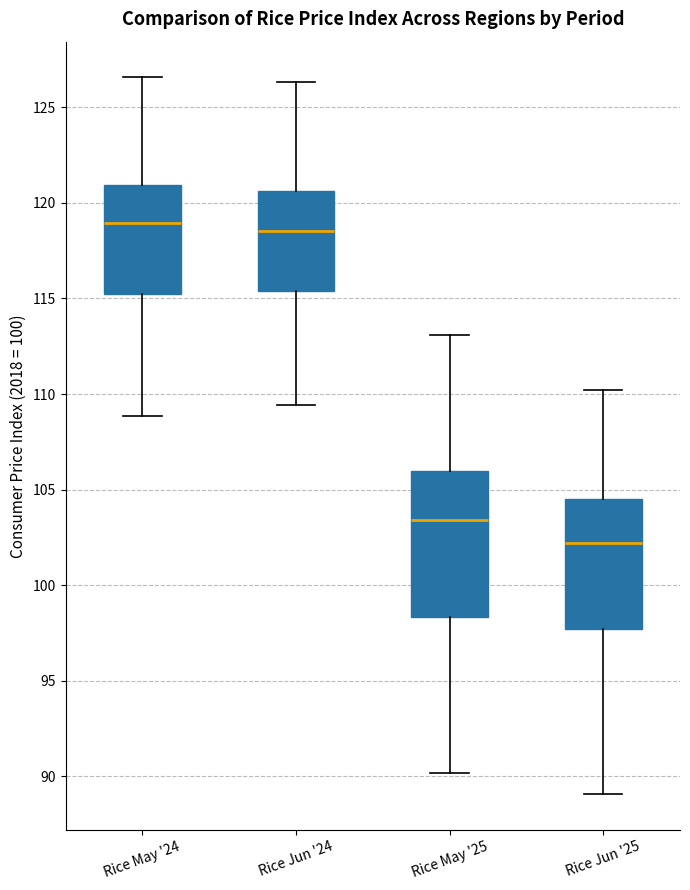

Reading left to right, transcribe this box plot: for each box, give where its median line is, the range the box spans, and where its two whiskers end, as read against the y-axis. The values are not printed on the chart, so give them approximately, as read against the axis.

Rice May '24: median 119.0, box 115.0 to 121.0, whiskers 109.0 to 126.5
Rice Jun '24: median 118.5, box 115.5 to 120.5, whiskers 109.5 to 126.5
Rice May '25: median 103.5, box 98.5 to 106.0, whiskers 90.0 to 113.0
Rice Jun '25: median 102.0, box 97.5 to 104.5, whiskers 89.0 to 110.0